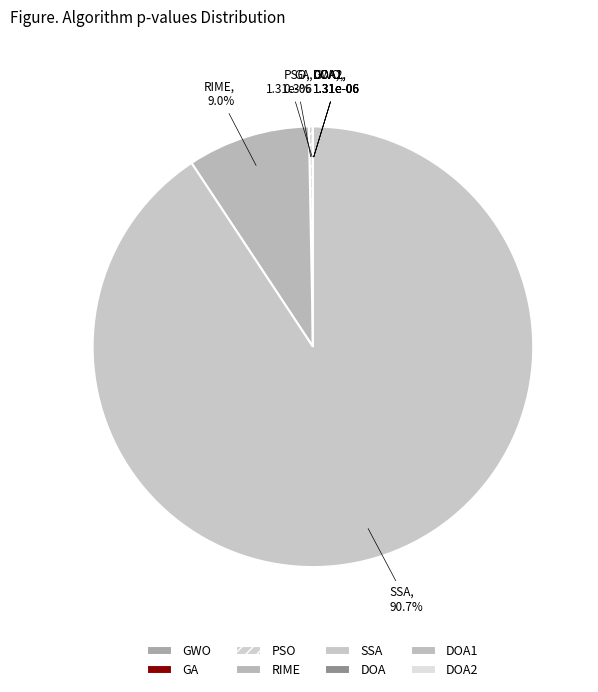

To the nearest percent, what percentage of the pie is RIME?

9%